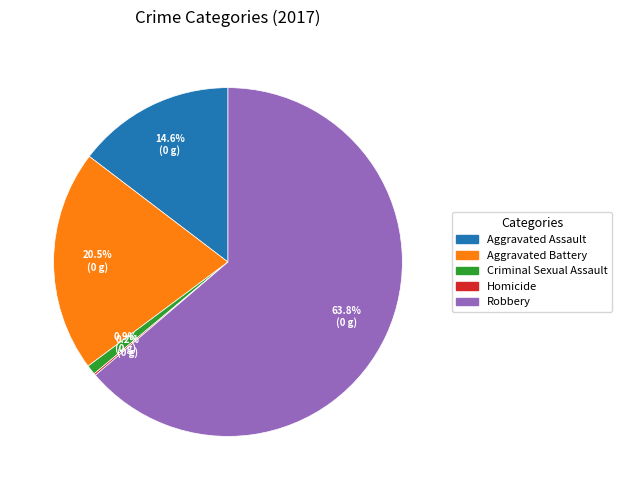

Between Aggravated Battery and Criminal Sexual Assault, which is larger?

Aggravated Battery